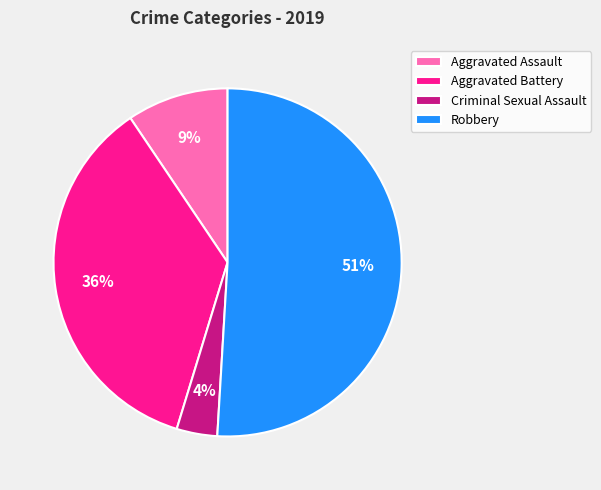

Which category has the biggest portion of the pie?

Robbery